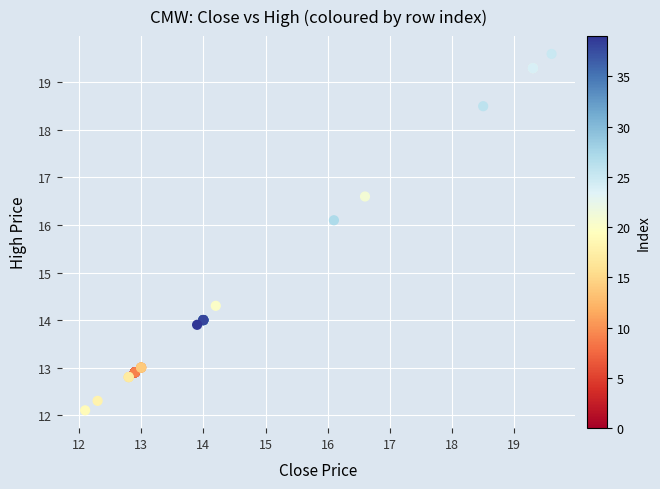

What Y value in the scatter plot is closest to 15?

14.3